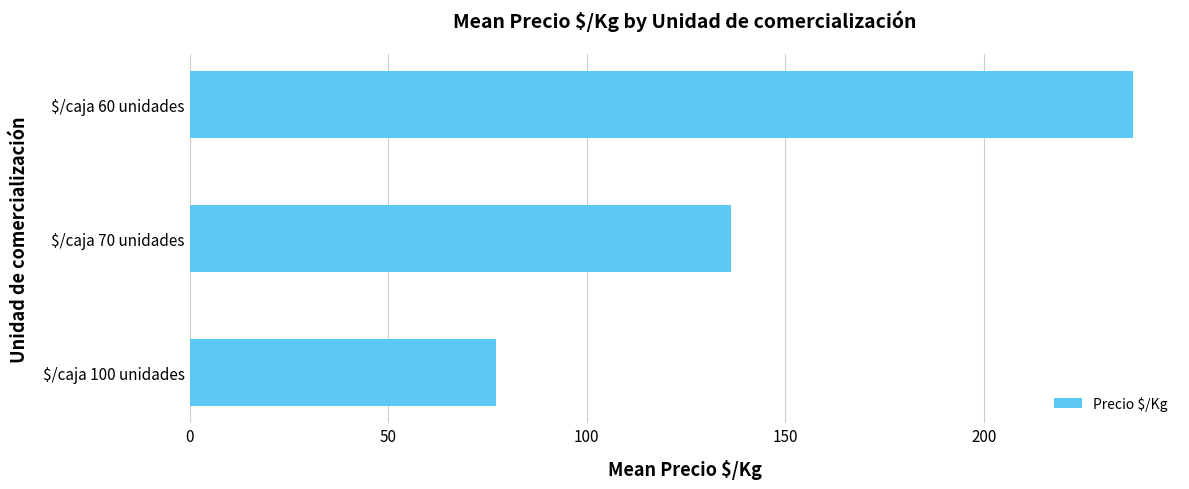

What is the approximate value at $/caja 100 unidades?

77.1